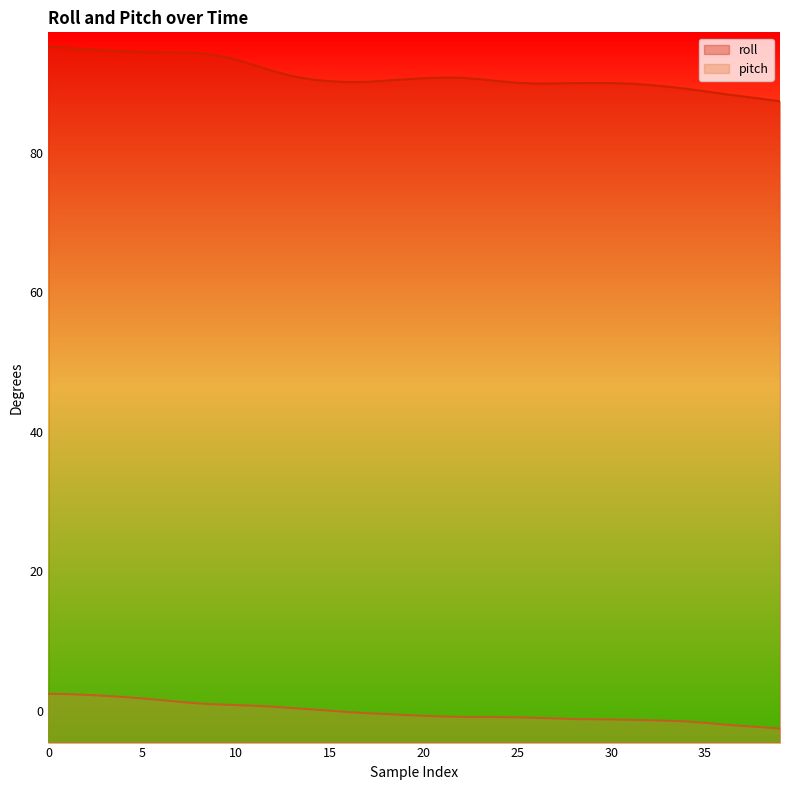

What is the smallest value displayed?

-2.5